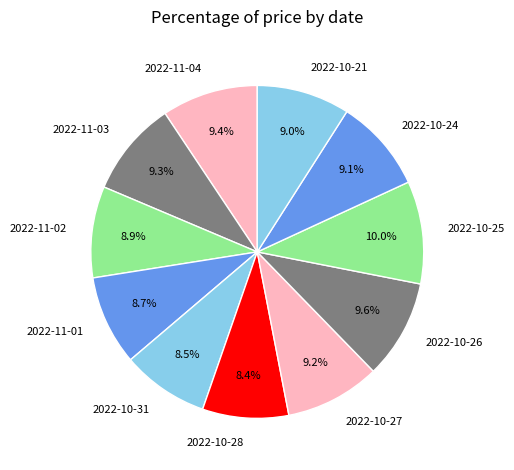

How many slices are in this pie chart?

11